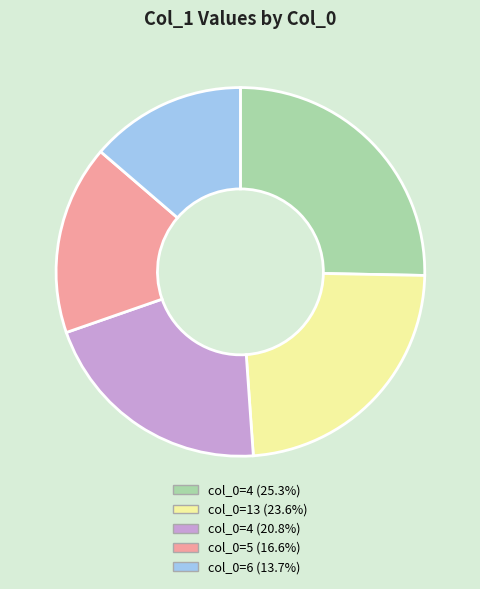

What is the ratio of the value at col_0=4 (20.8%) to the value at col_0=6 (13.7%)?

1.5